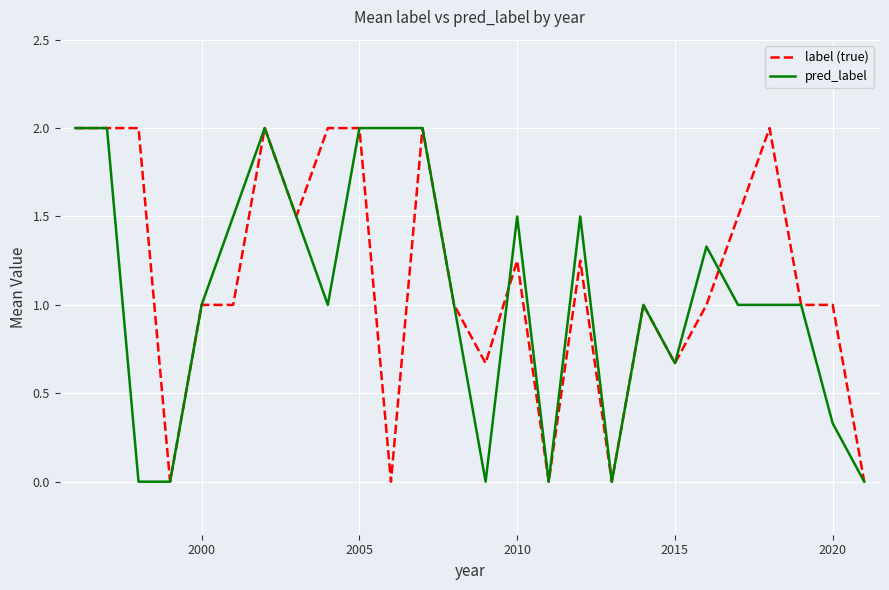

What is the maximum value for pred_label?

2.0